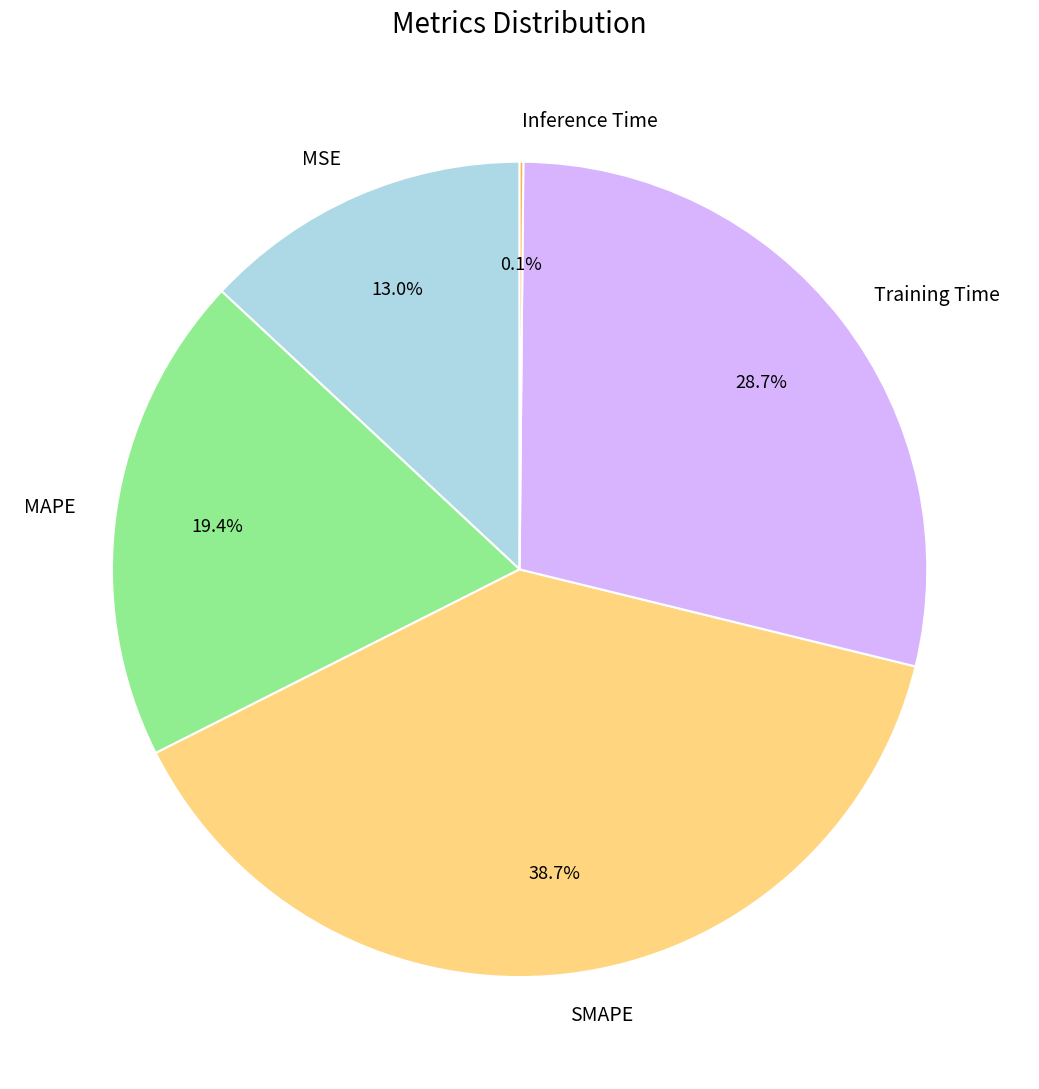

What percentage is the Training Time slice, to the nearest percent?

29%